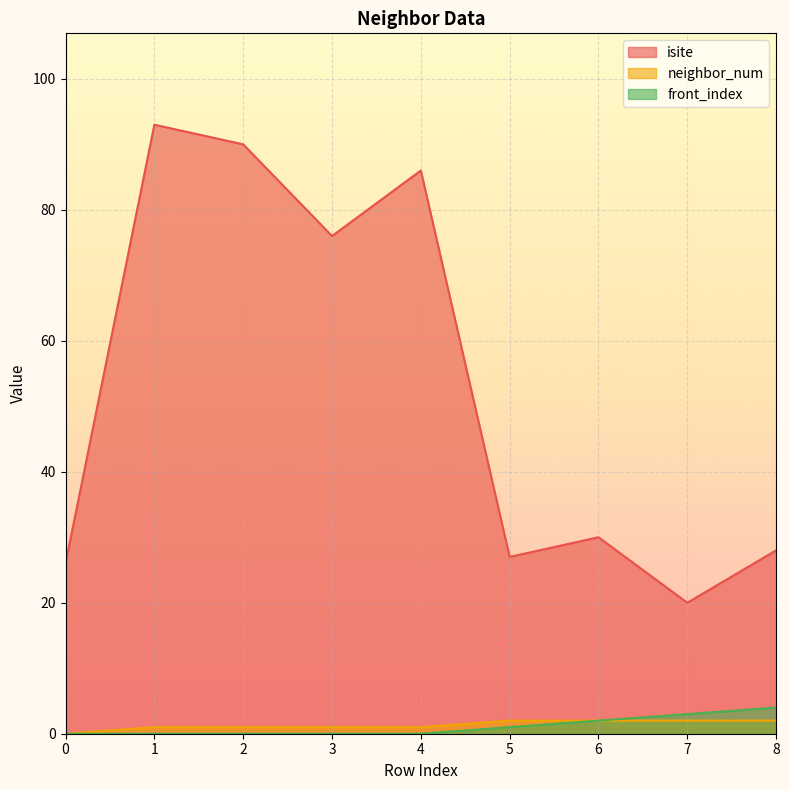

Is the value of isite at 1 greater than the value of front_index at 2?

Yes